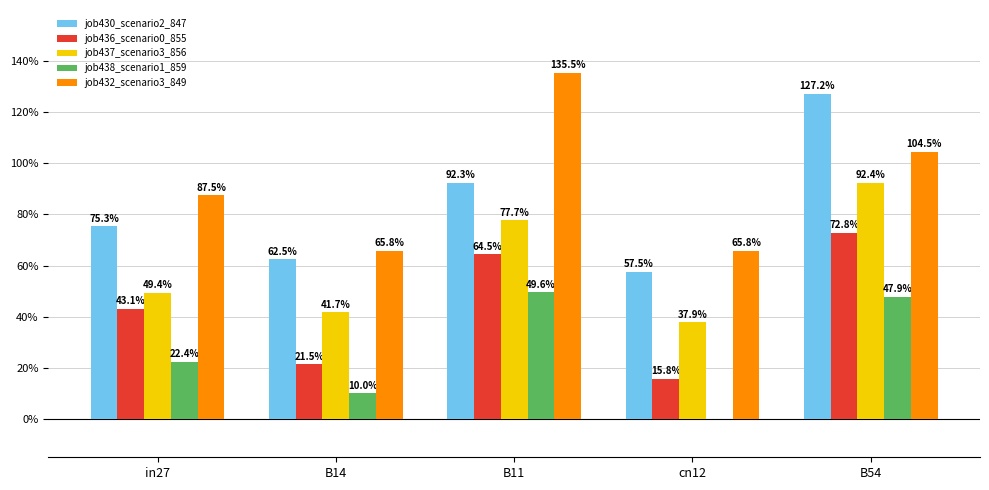

What is the label of the 4th bar from the left?

cn12